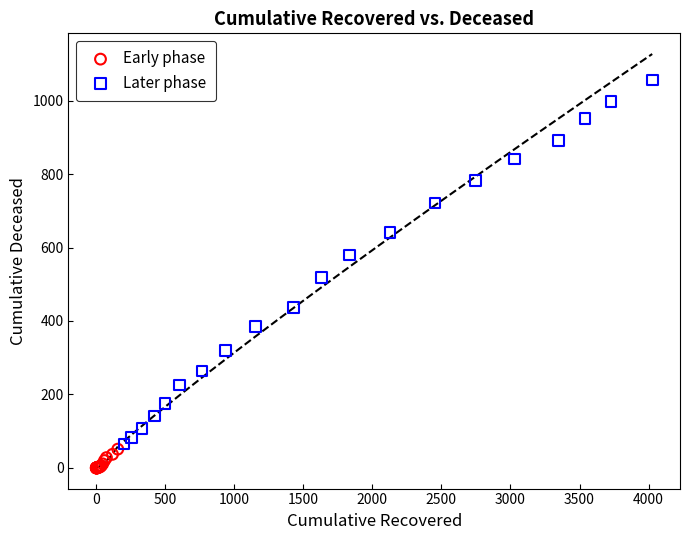

Which series has the widest spread of Y values?

Later phase